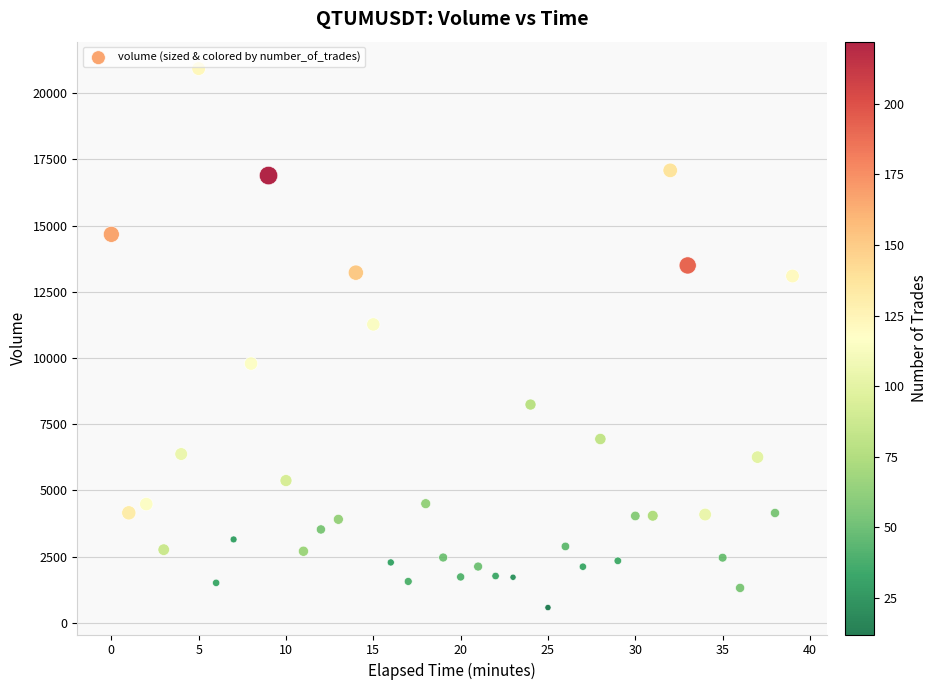

What Y value in the scatter plot is closest to 10749?

11265.4